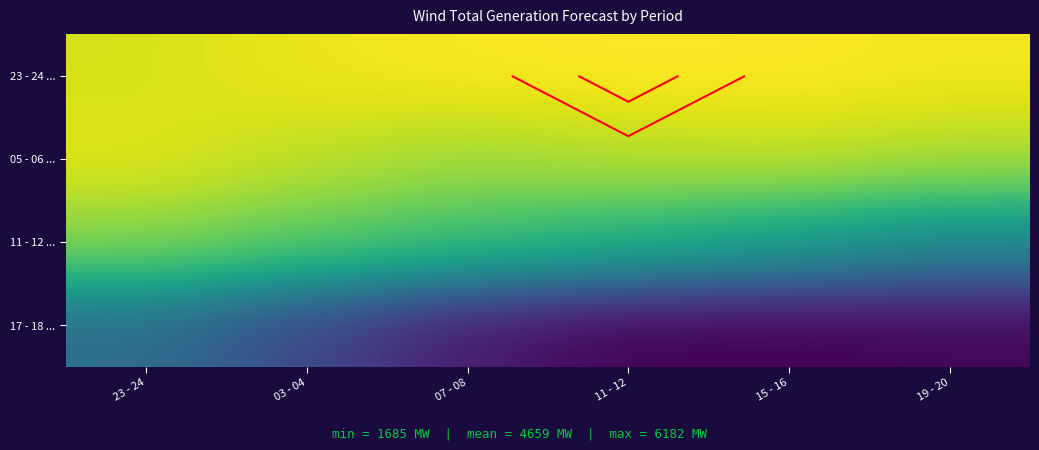

The 17 - 18 ... series shows 4290 at 23 - 24. True or false?

False